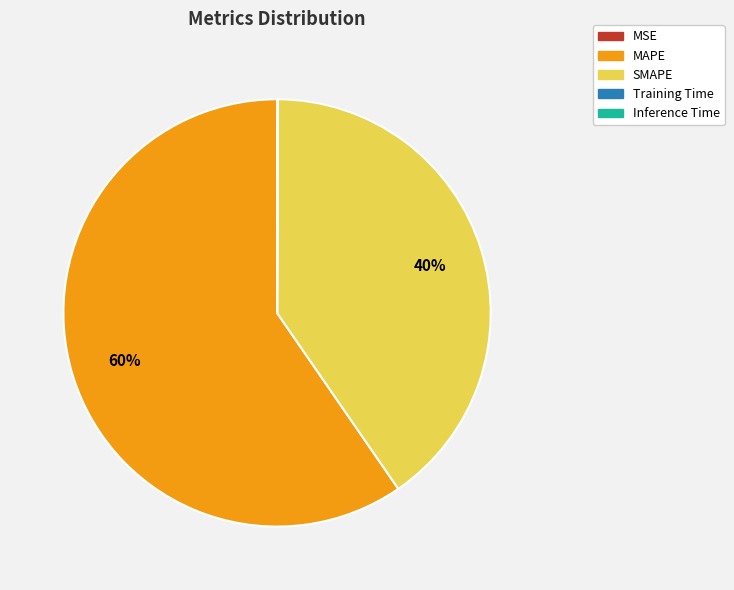

To the nearest percent, what is the average slice percentage?

20%